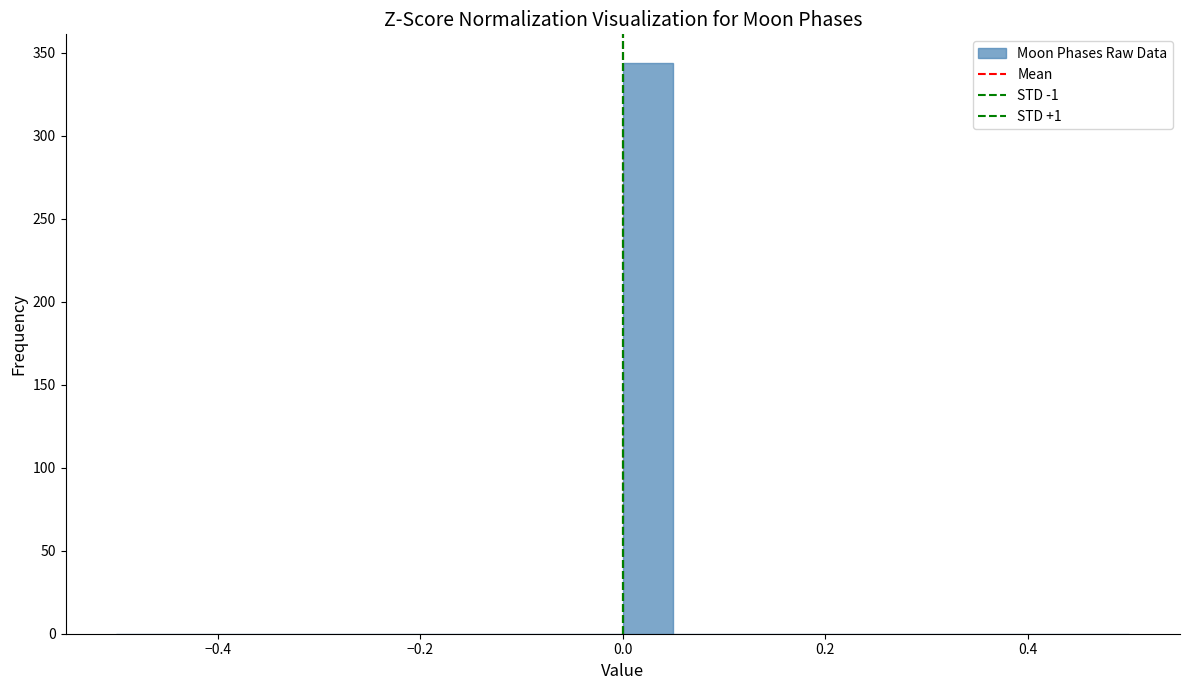

Read against the x-axis, roughly where is the centre of the tallest bar?

0.02